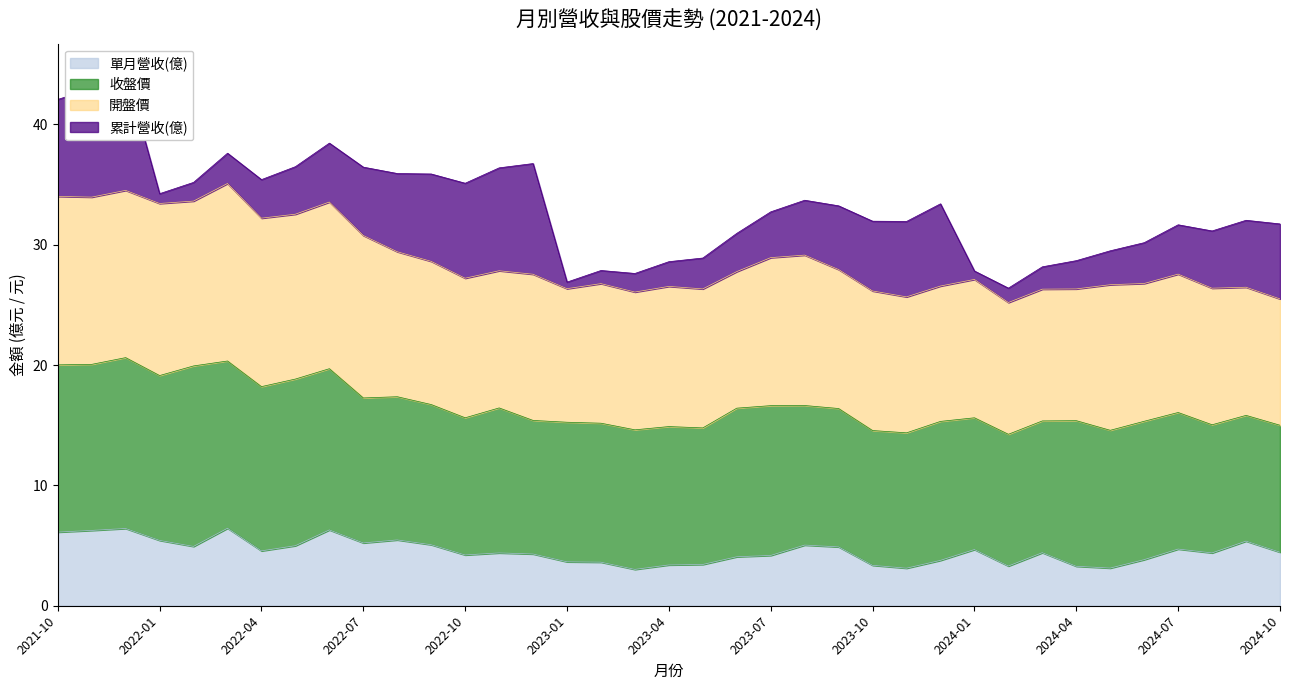

True or false: 開盤價 has more than 2 points higher than both neighbors.

True